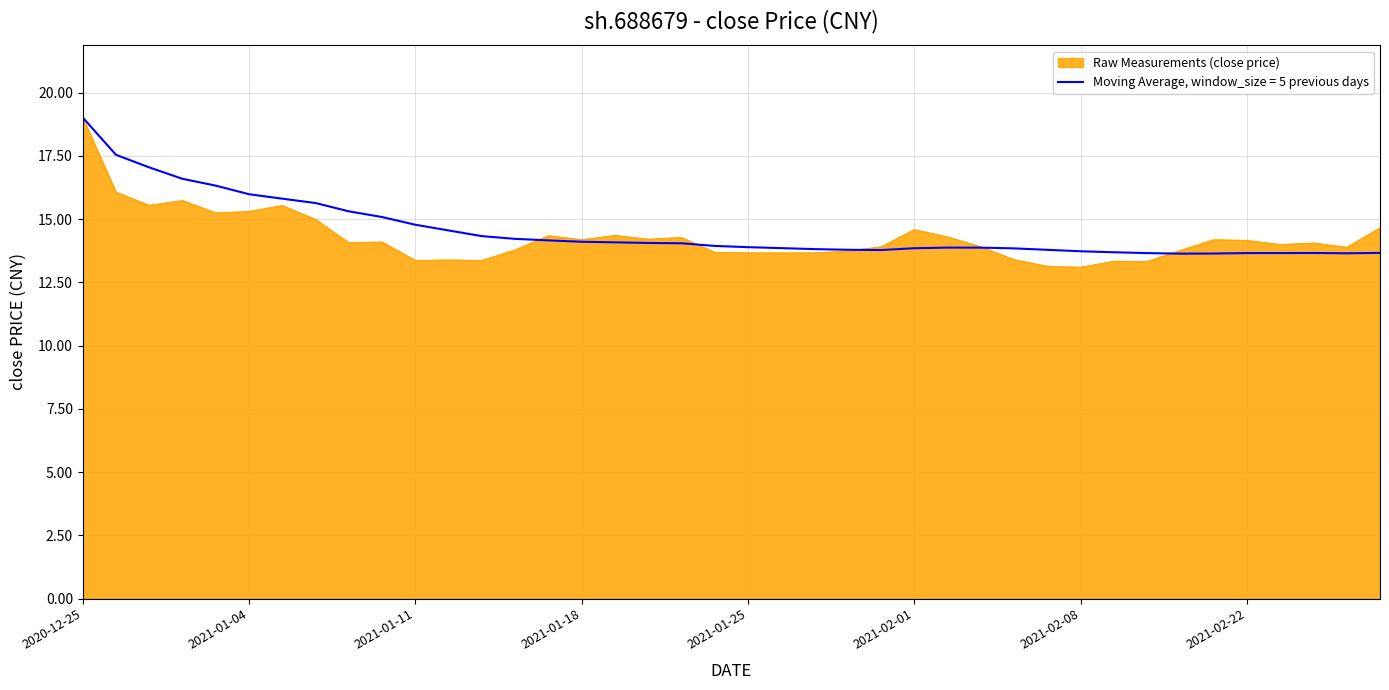

Rank the series by their average value, from highest to lowest.

Moving Average, window_size = 5 previous days, Raw Measurements (close price)